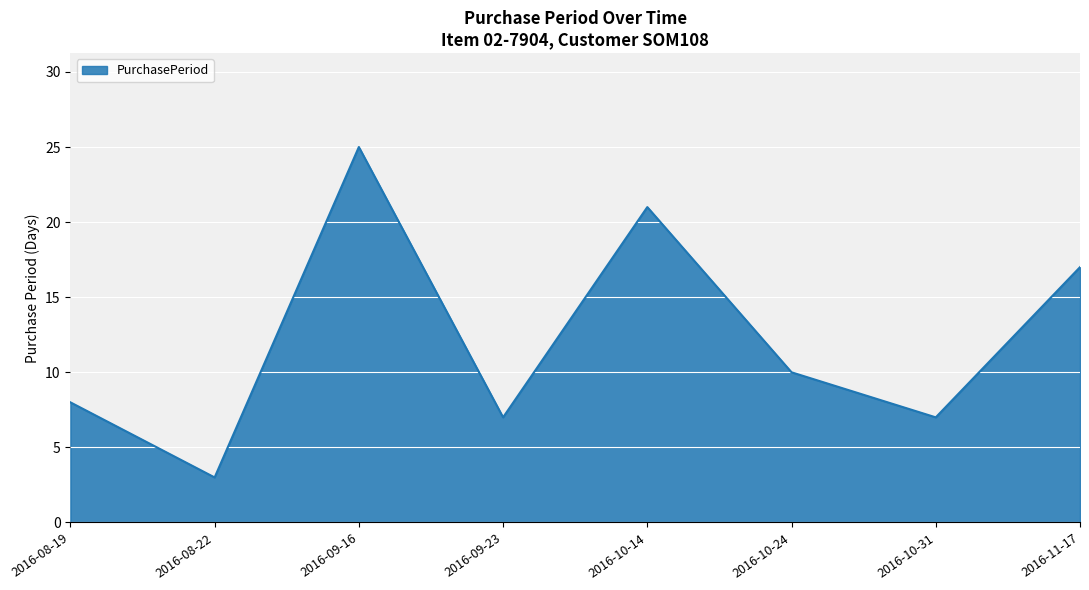

How many interior local peaks (higher than both neighbors) does the data have?

2